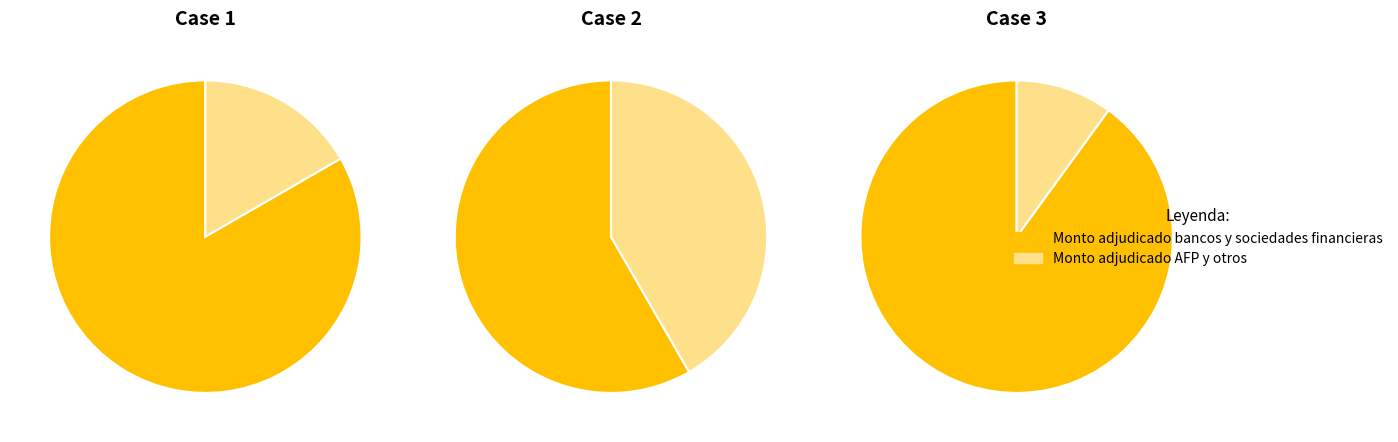

Which series changed the most between 03-01-2002 and 26-03-2002?

Monto adjudicado bancos y sociedades financieras